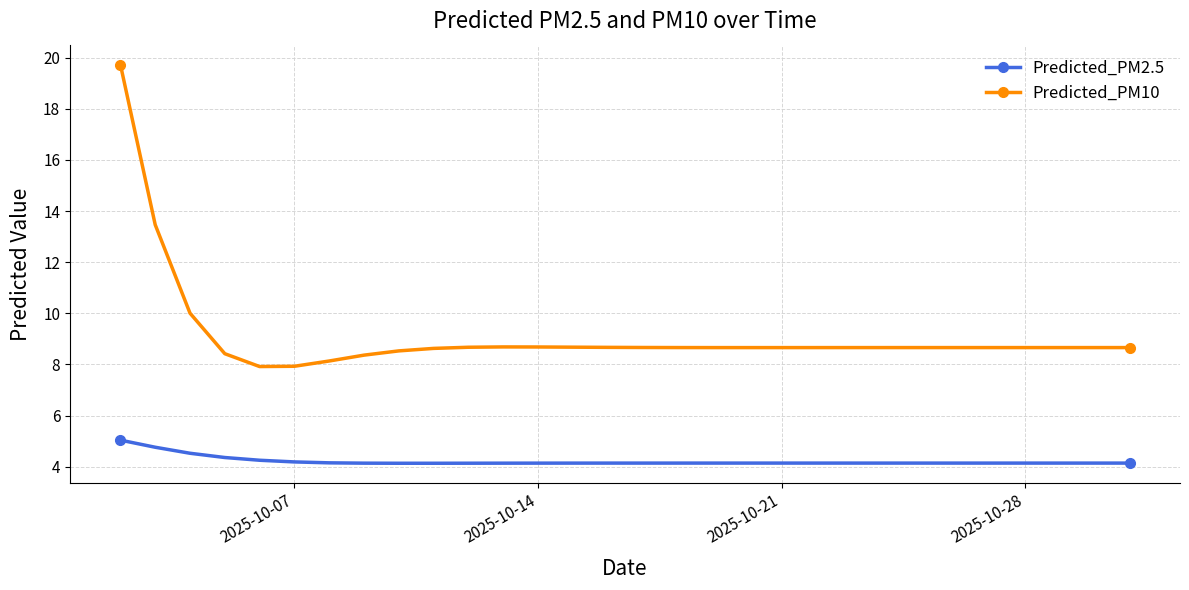

At how many categories does at least one series exceed 7?

30